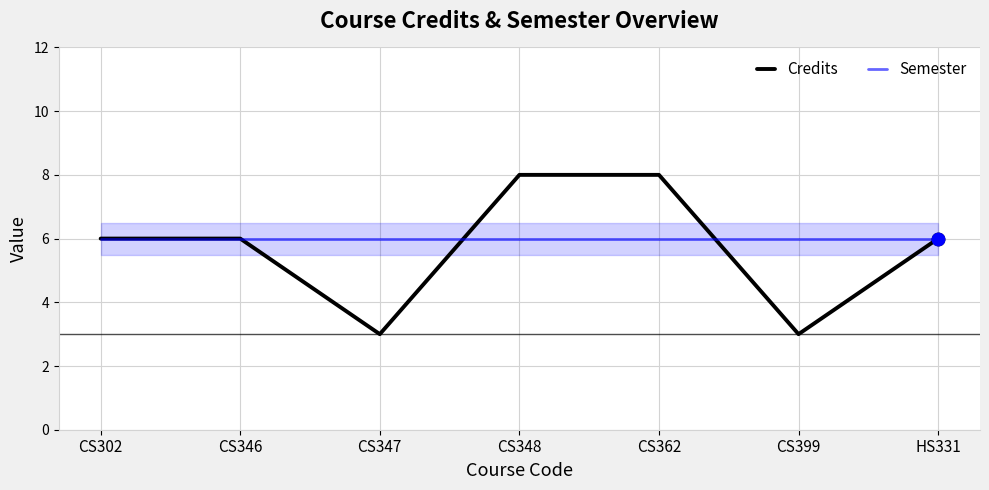

What are all the series names shown in the legend?

Credits, Semester